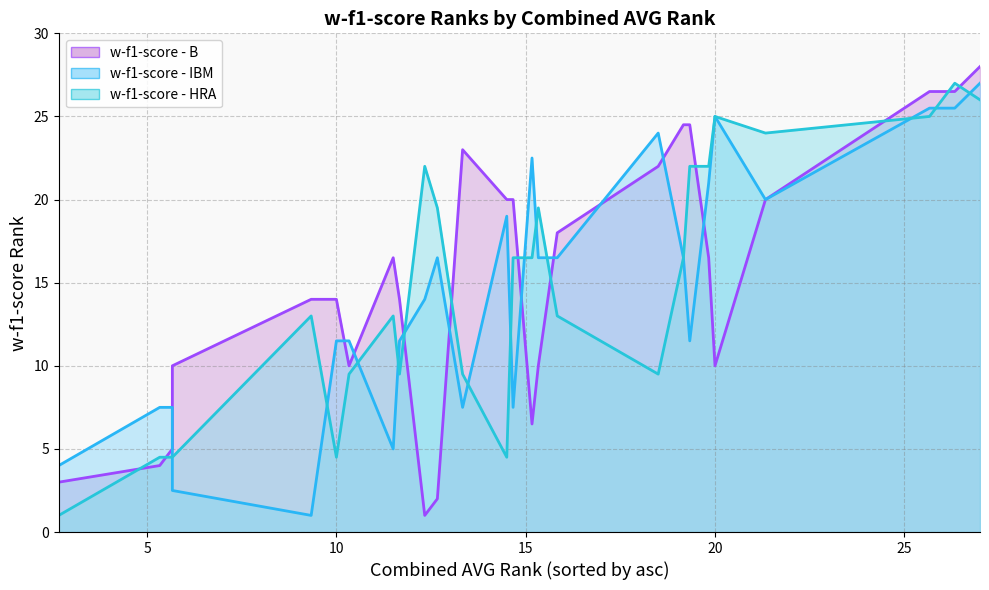

The value of w-f1-score - B at NearestCentroid is 22.0. True or false?

True